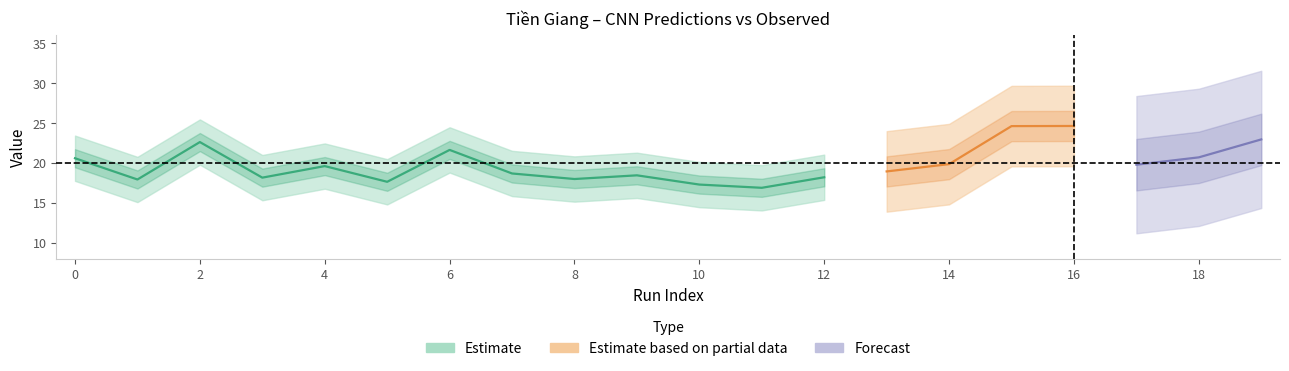

Which has a higher value, 12 or 13?

13